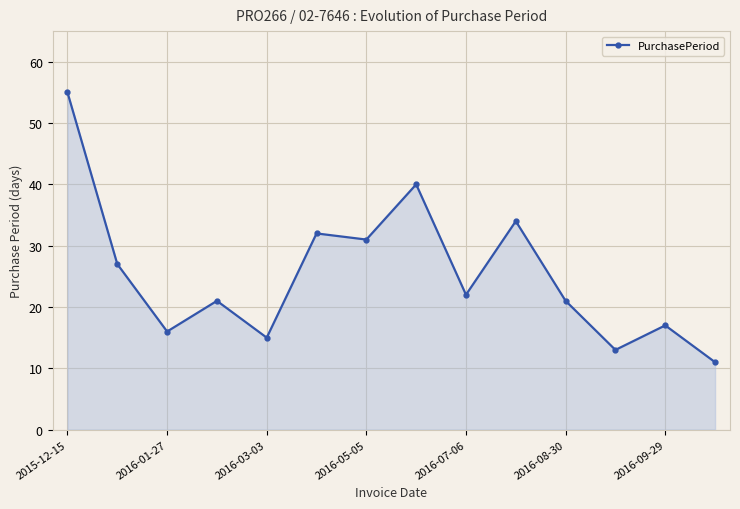

What is the value of the 9th point from the left?

22